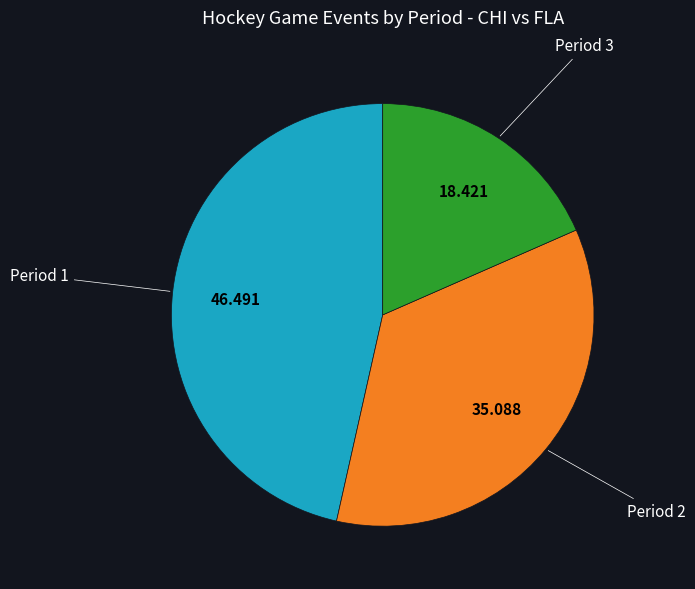

The Period 3 slice represents 33% of the pie. True or false?

False